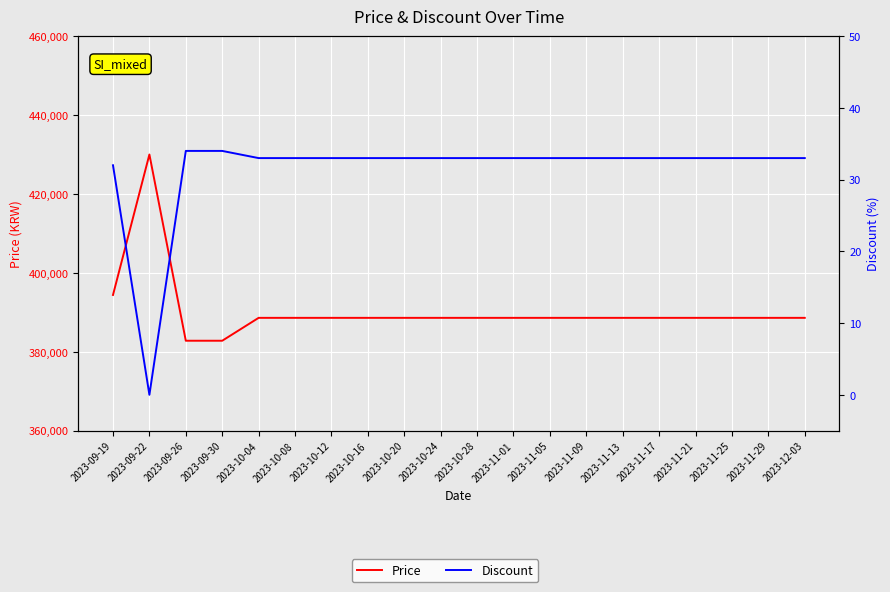

How many data points in Price are less than 388600?

2